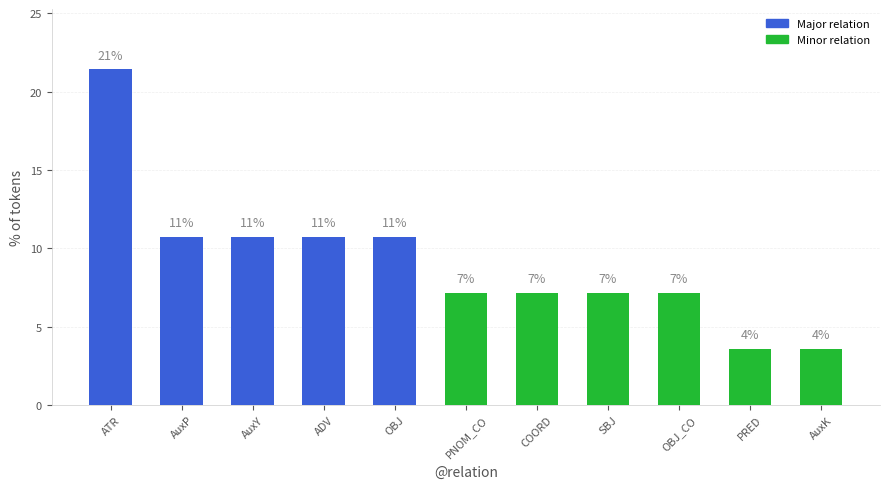

Are the bars horizontal?

No